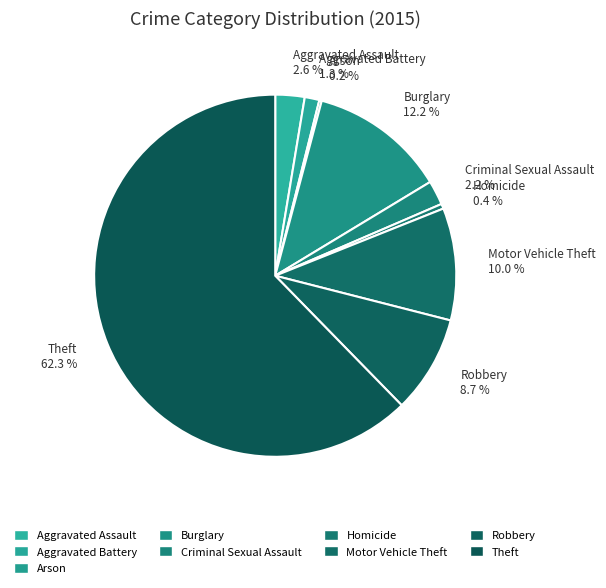

Is it true that Aggravated Battery is 11% of the pie?

False